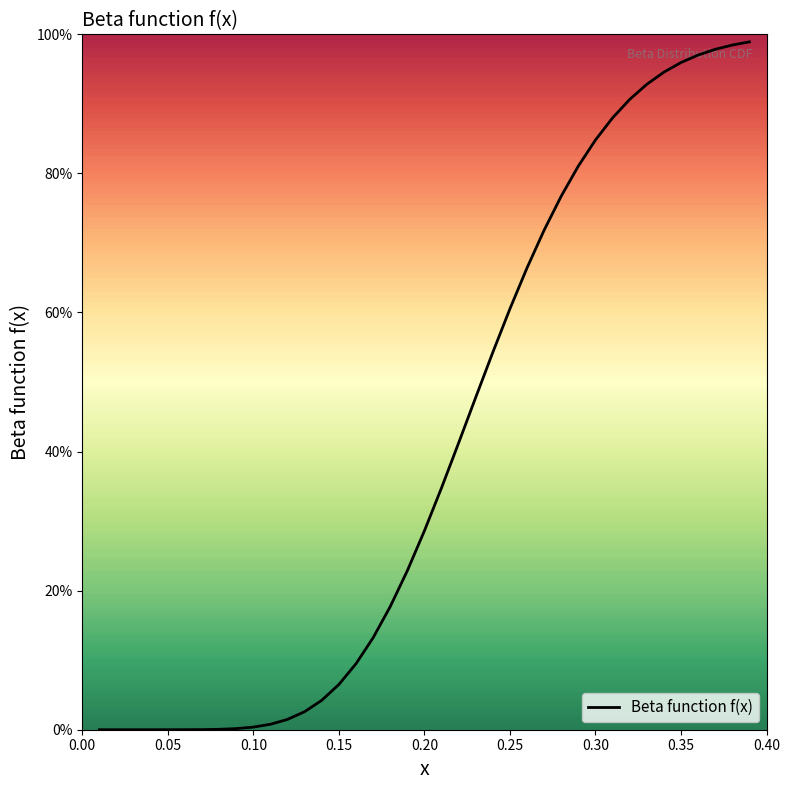

Rank the categories by value from lowest to highest.

0.01, 0.02, 0.03, 0.04, 0.05, 0.06, 0.07, 0.08, 0.09, 0.1, 0.11, 0.12, 0.13, 0.14, 0.15, 0.16, 0.17, 0.18, 0.19, 0.2, 0.21, 0.22, 0.23, 0.24, 0.25, 0.26, 0.27, 0.28, 0.29, 0.3, 0.31, 0.32, 0.33, 0.34, 0.35, 0.36, 0.37, 0.38, 0.39